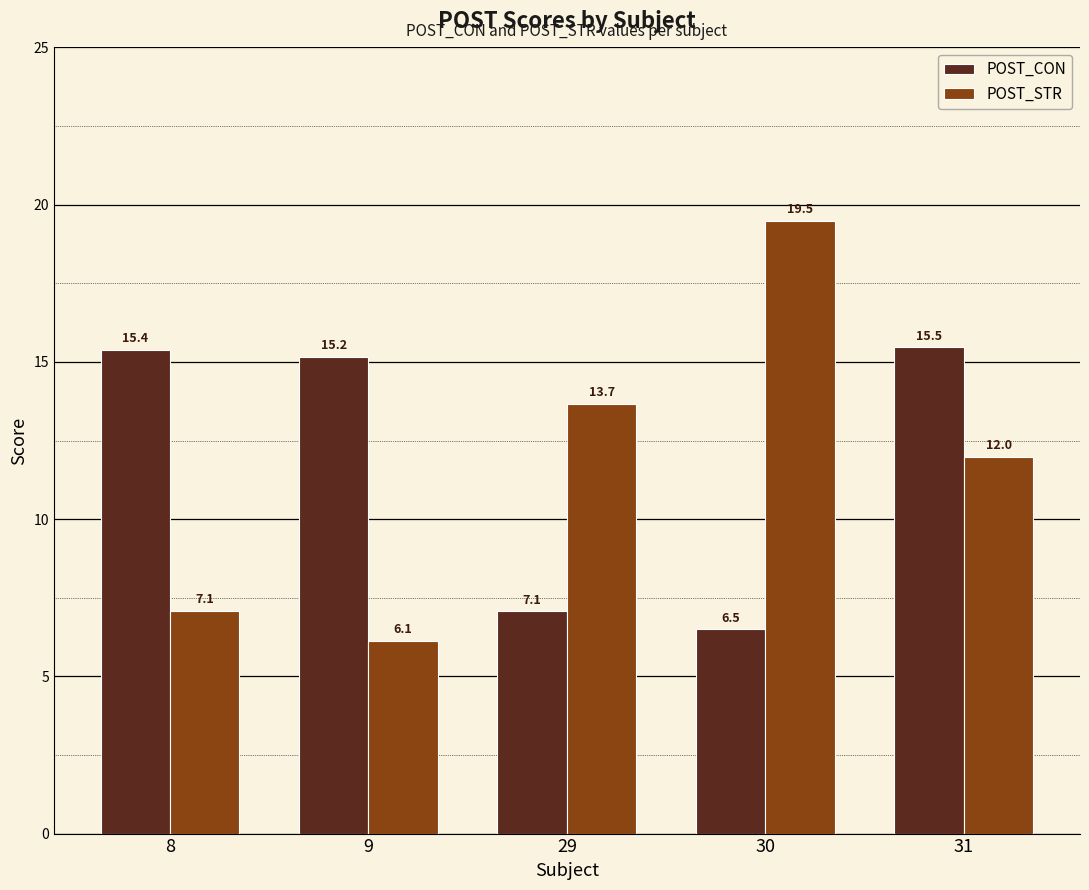

What is the minimum value for POST_CON?

6.5